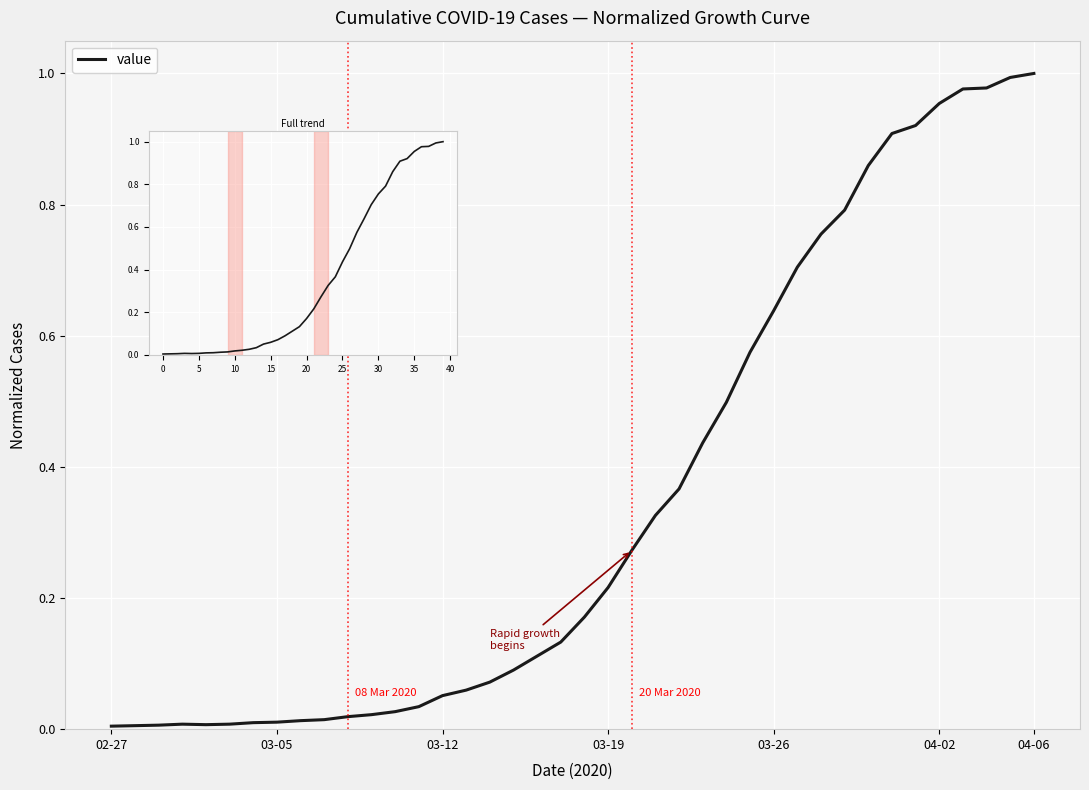

What is the change in value from 03-05 to 37?

+1.0